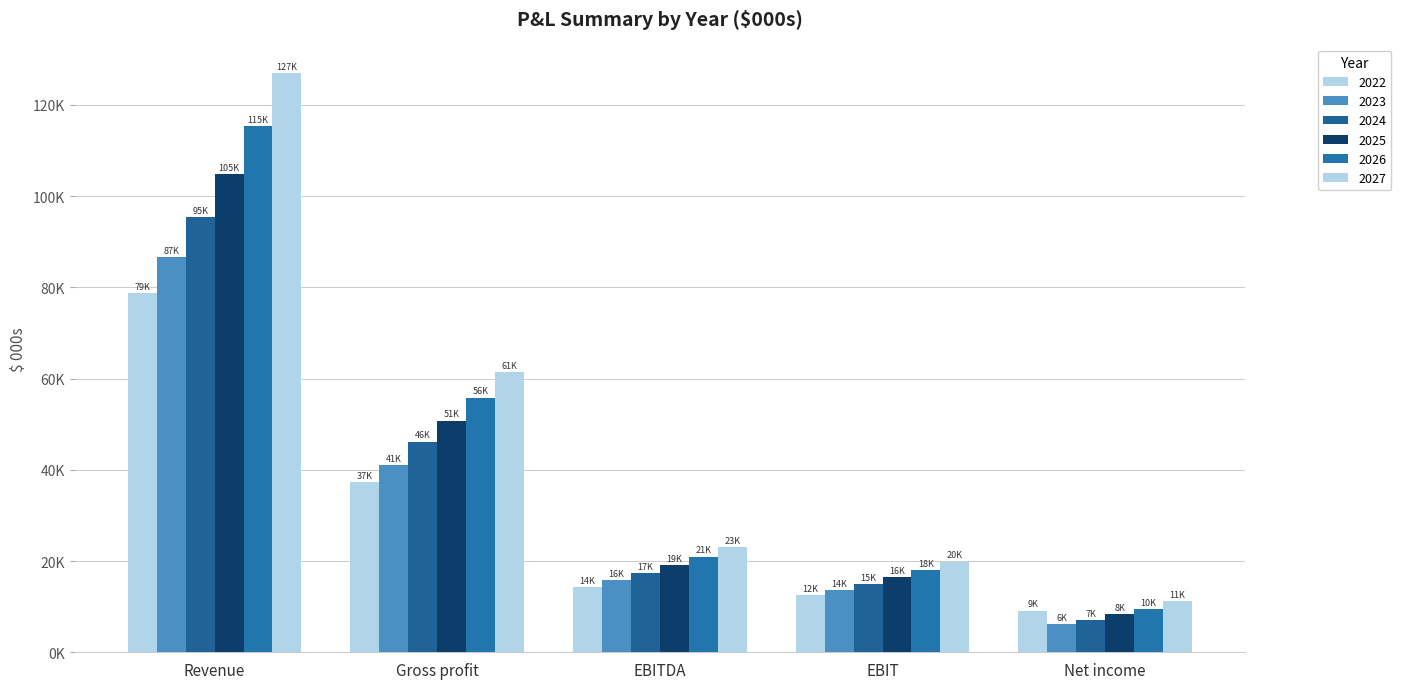

Does the chart contain stacked bars?

No